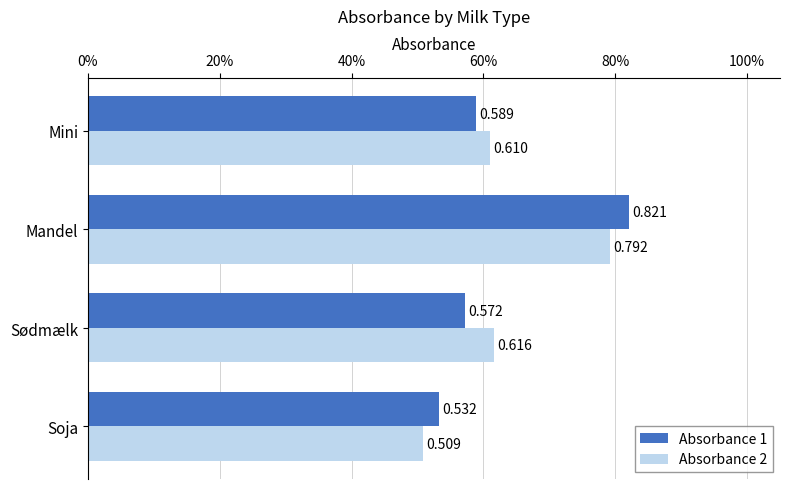

What are all the series names shown in the legend?

Absorbance 1, Absorbance 2